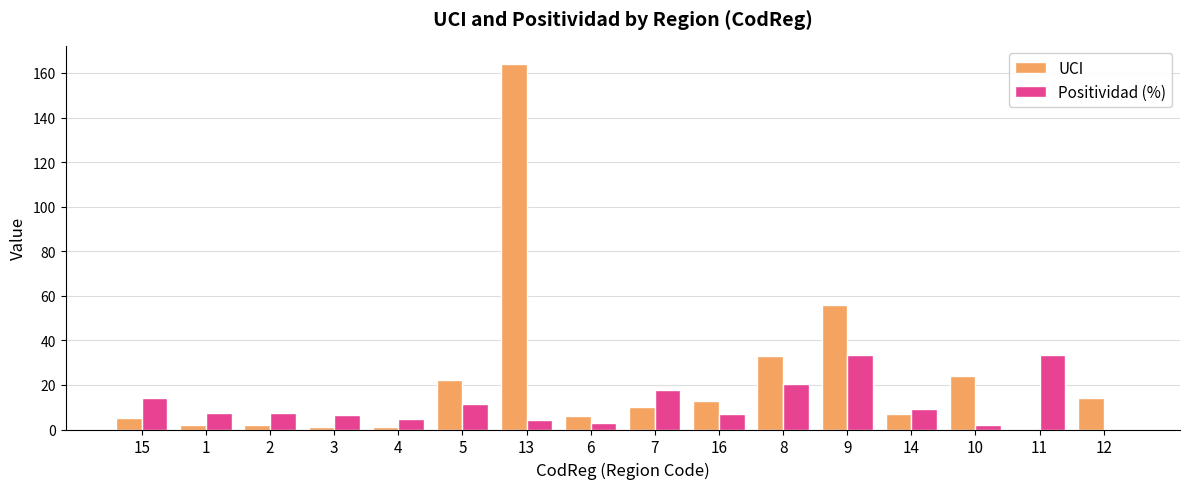

Where is UCI nearest to the value 82?

9